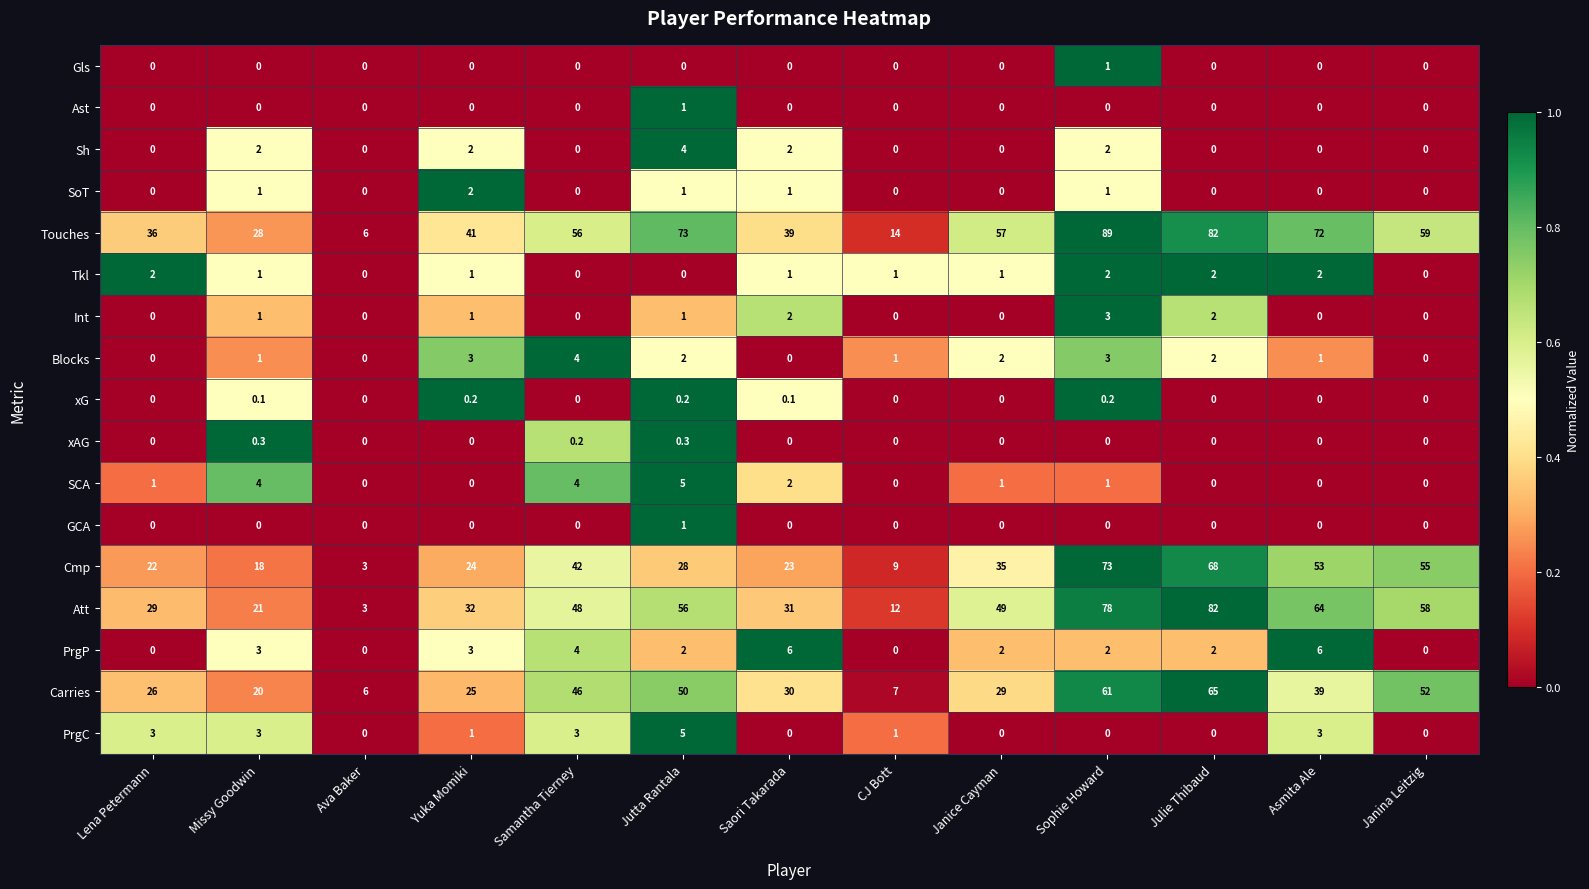

What is the total value across all series at Janina Leitzig?

224.0